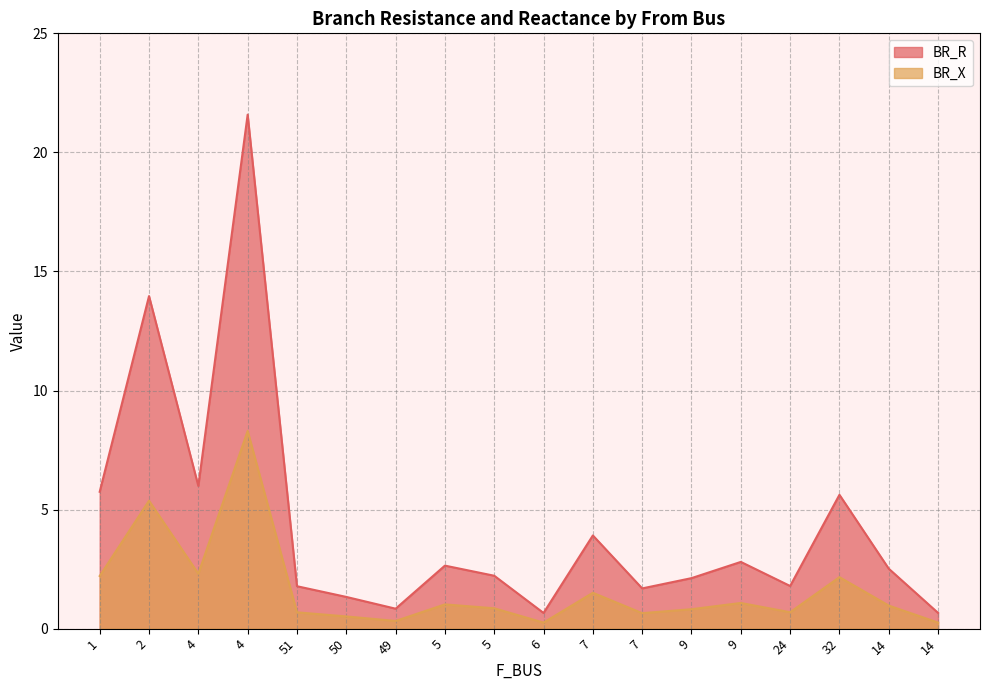

At 9, list the series in order from smallest to largest.

BR_X, BR_R